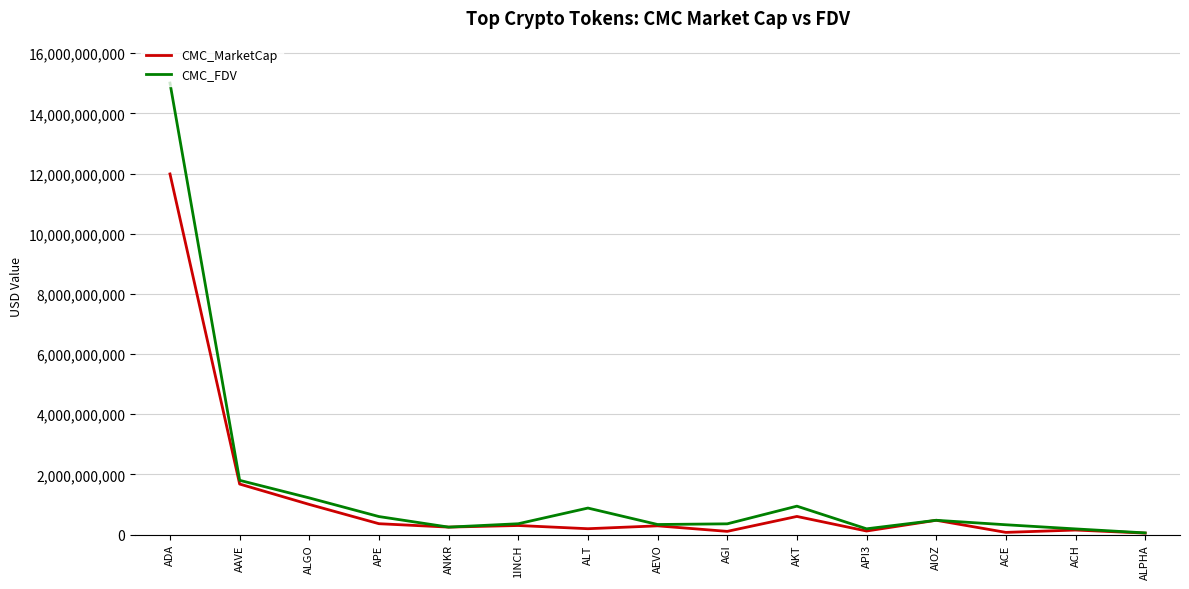

What is the maximum value shown in the chart?

15006124403.5